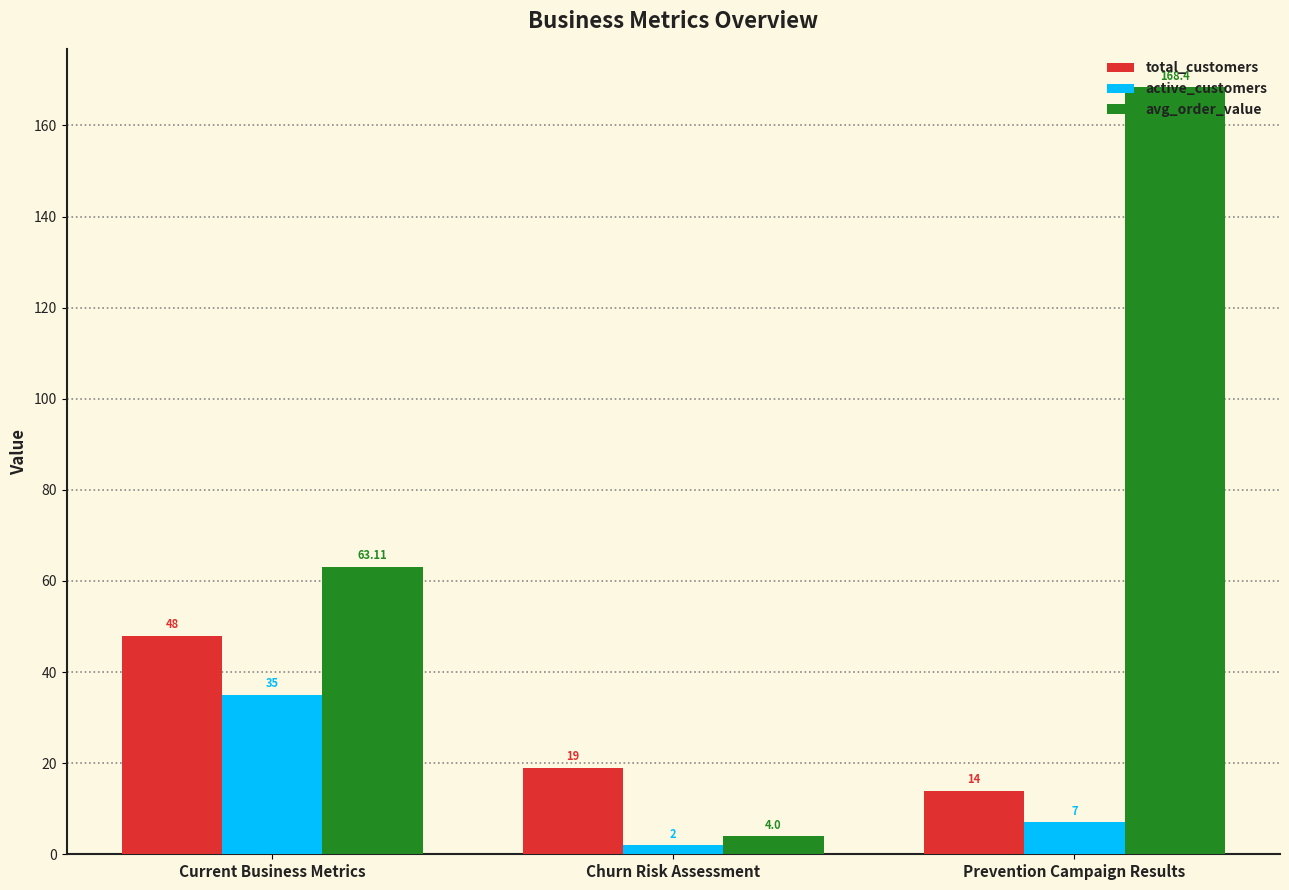

What is the value of the active_customers bar at the 2nd from the left?

2.0